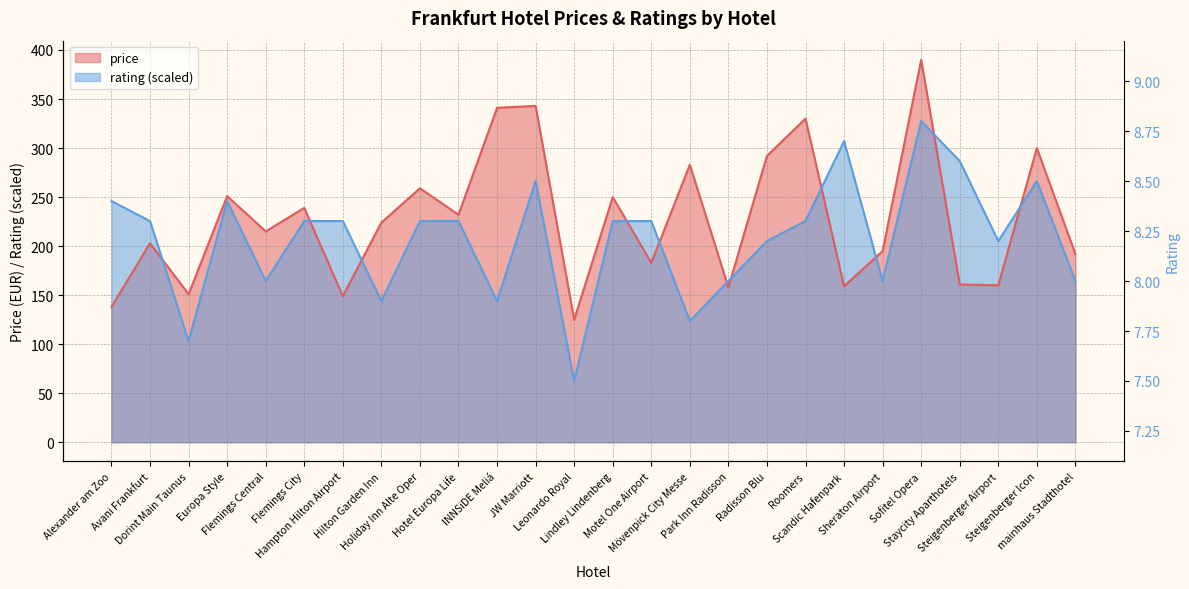

Between which two adjacent categories do price and rating first intersect?

Avani Frankfurt and Dorint Main Taunus